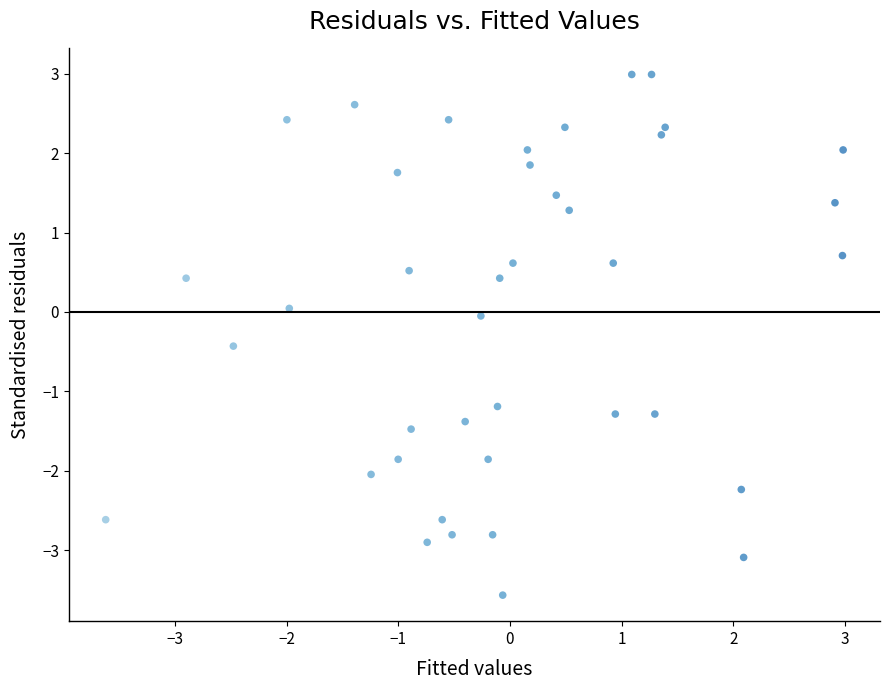

What is the range of Y values (max minus min)?

6.6